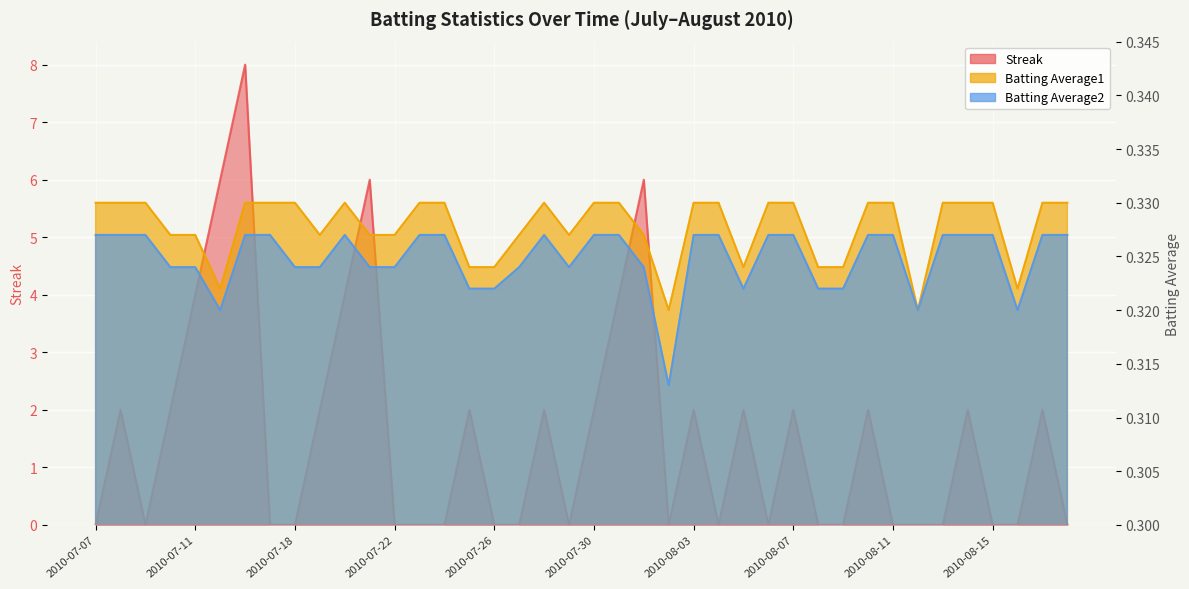

At how many categories does at least one series exceed 7?

1